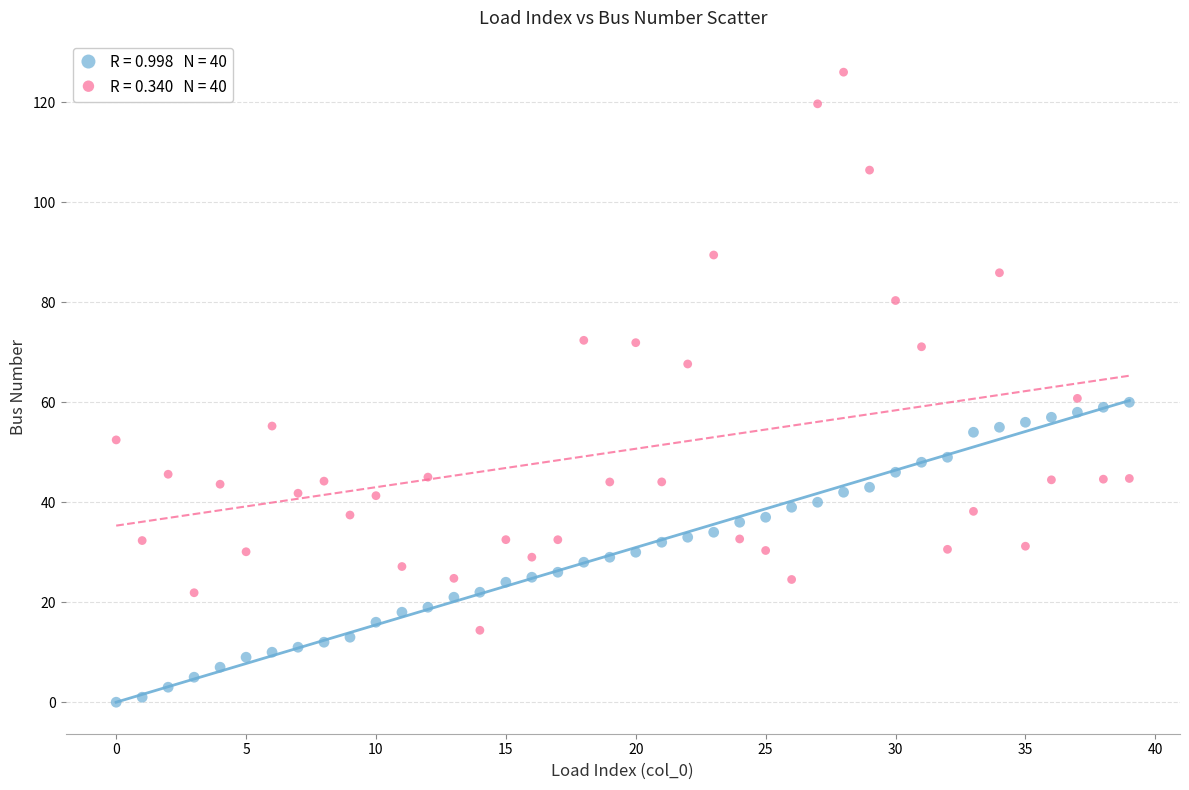

Across all data points, what is the range of Y values (max minus min)?

126.0